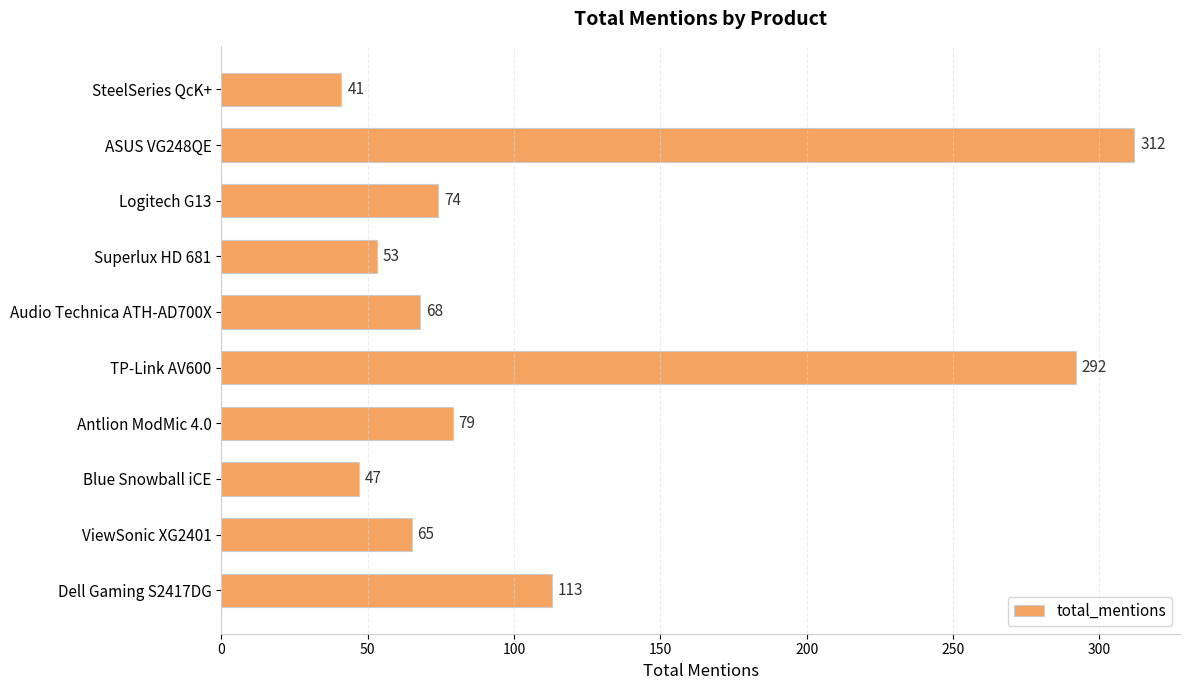

What is the label of the 6th bar from the top?

TP-Link AV600